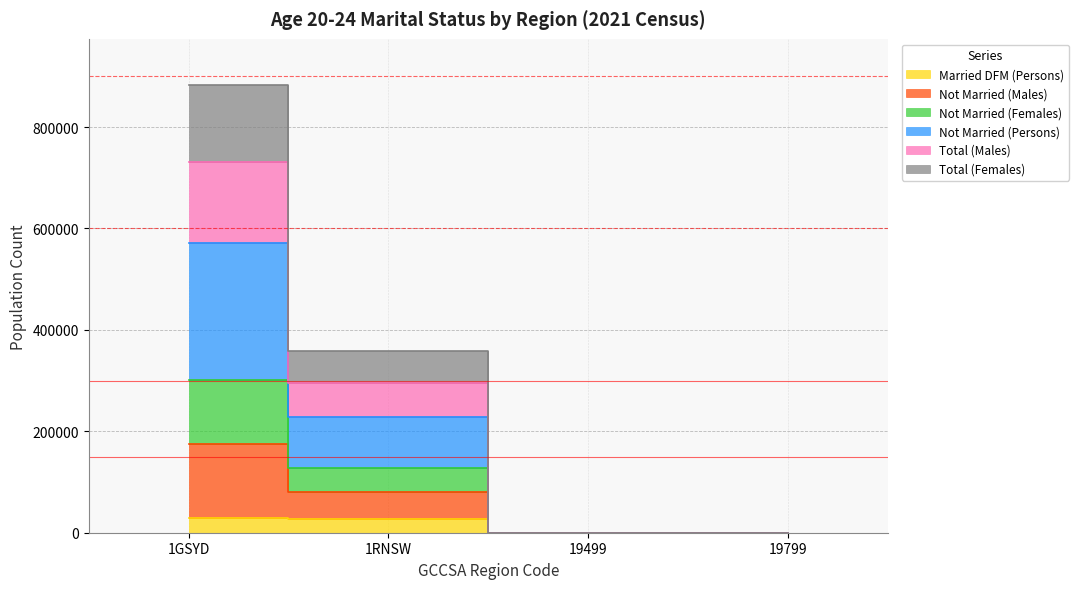

Which label corresponds to the smallest value in the chart?

19499